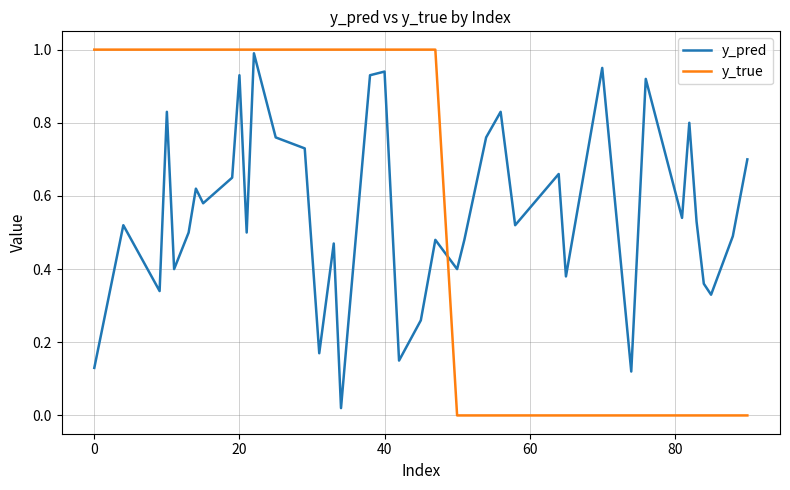

Which series has the widest spread of values?

y_true